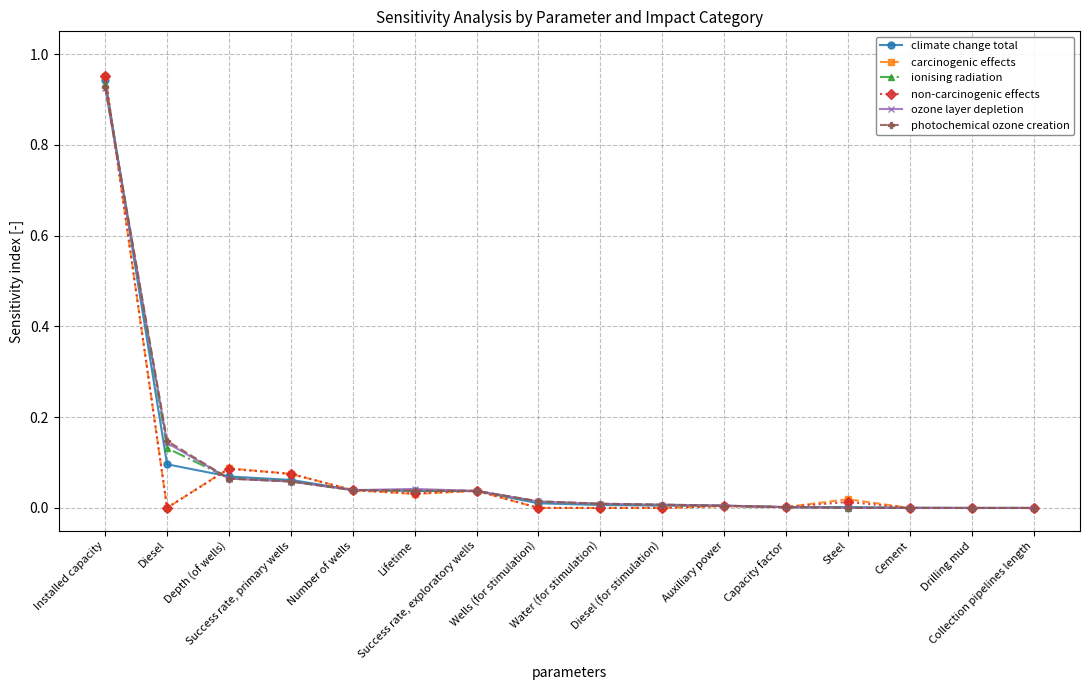

List the labels in order of climate change total value, smallest first.

Collection pipelines length, Drilling mud, Cement, Capacity factor, Steel, Auxiliary power, Diesel (for stimulation), Water (for stimulation), Wells (for stimulation), Success rate, exploratory wells, Lifetime, Number of wells, Success rate, primary wells, Depth (of wells), Diesel, Installed capacity